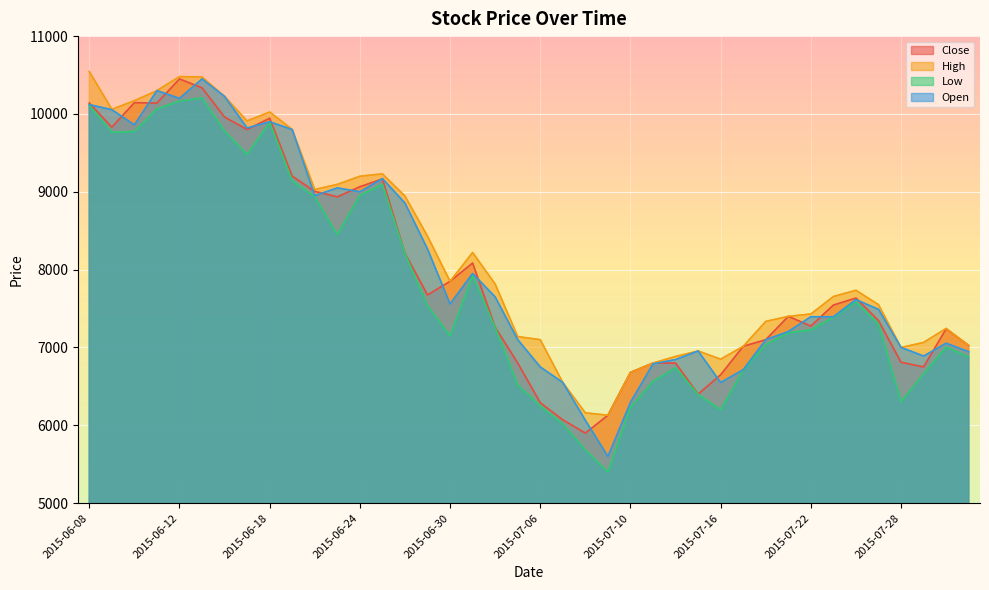

Which category has the highest value across all series?

2015-06-08